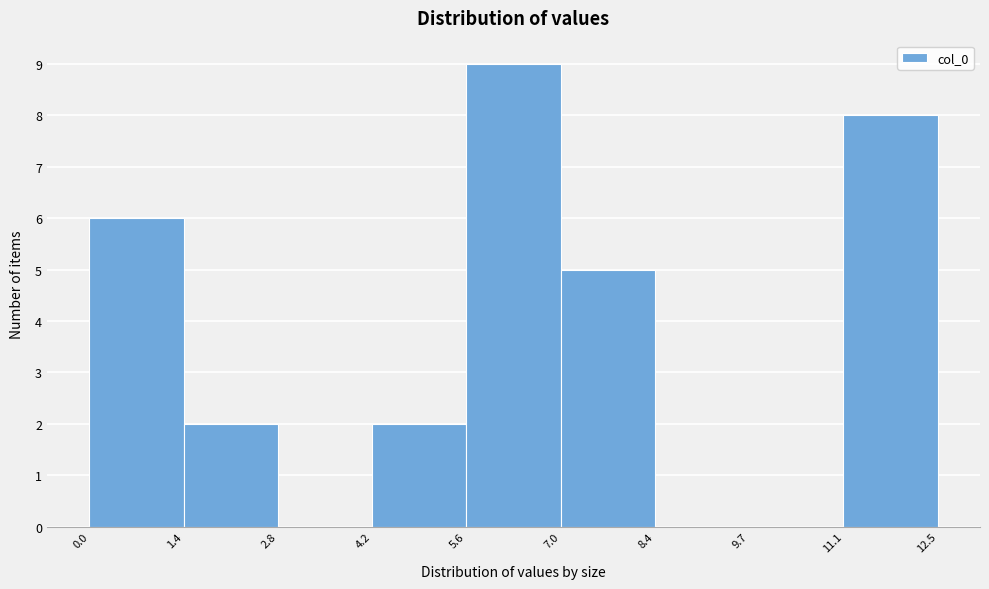

Reading left to right, list every bar in this chart as the range it spans on the x-axis followed by its height. The values are not printed on the chart, so give them approximately, as read against the axis.

0.0 to 1.4: 6
1.4 to 2.8: 2
2.8 to 4.2: 0
4.2 to 5.6: 2
5.6 to 7.0: 9
7.0 to 8.4: 5
8.4 to 9.7: 0
9.7 to 11.1: 0
11.1 to 12.5: 8